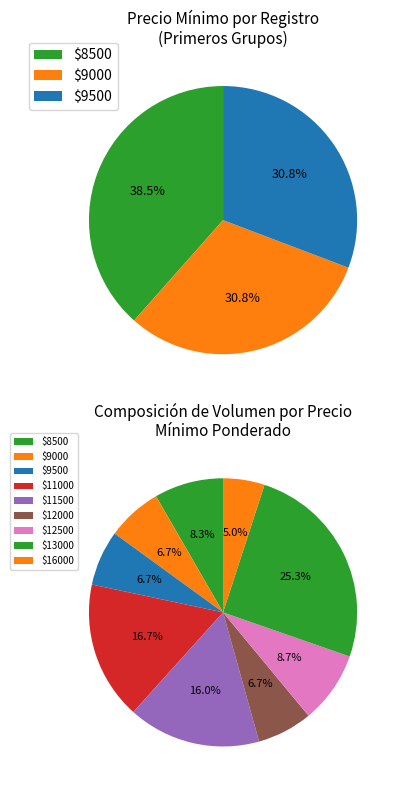

Is it true that 560 is 8% of the pie?

True